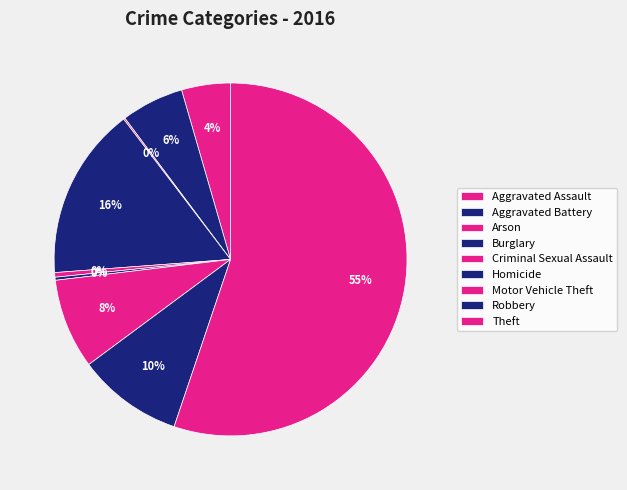

Approximately how many times larger is the value at Aggravated Assault compared to Criminal Sexual Assault?

10.7